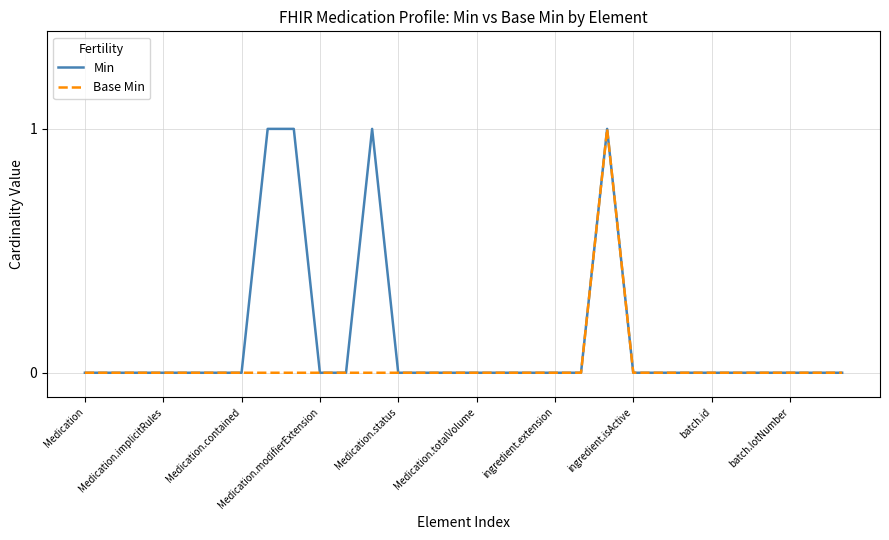

List the series in order of their overall mean, lowest first.

Base Min, Min